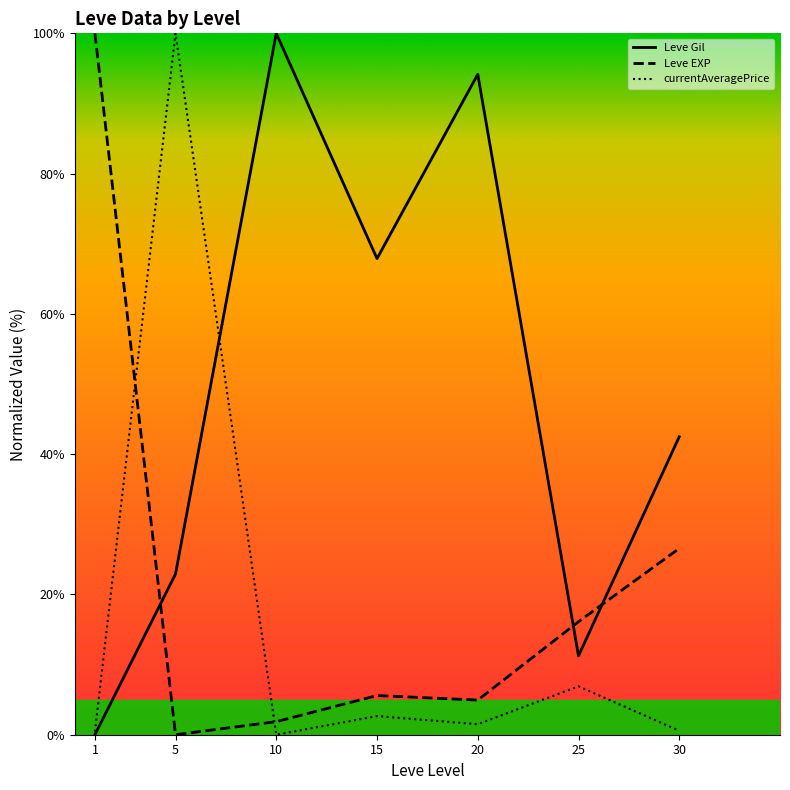

What are all the series names shown in the legend?

Leve Gil, Leve EXP, currentAveragePrice